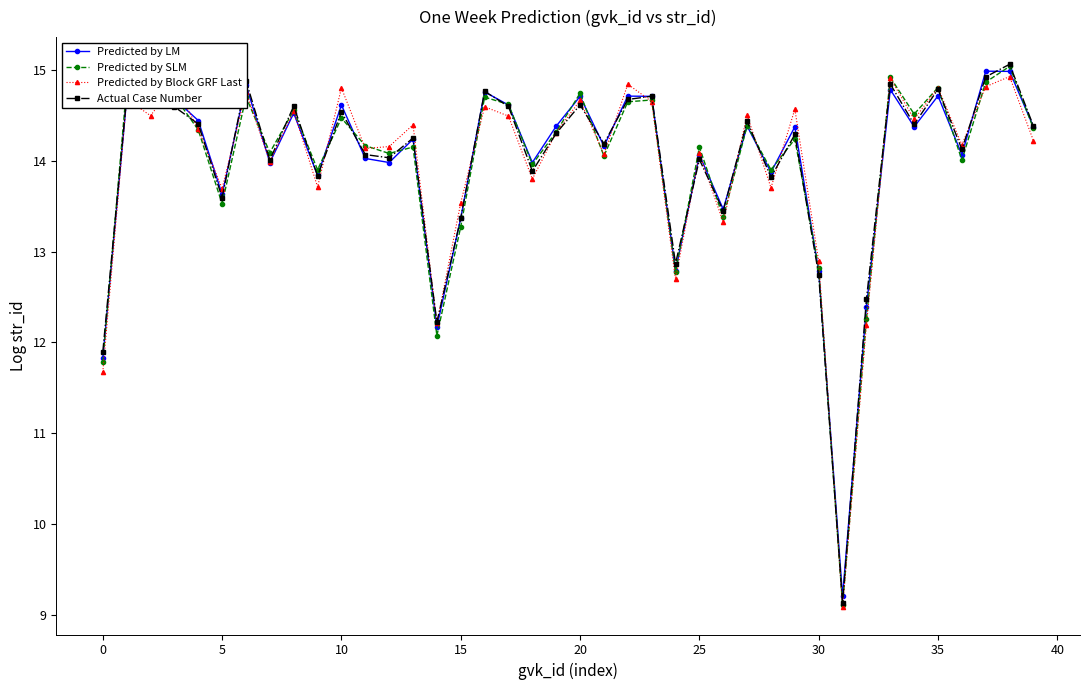

How many distinct data groups are displayed?

4